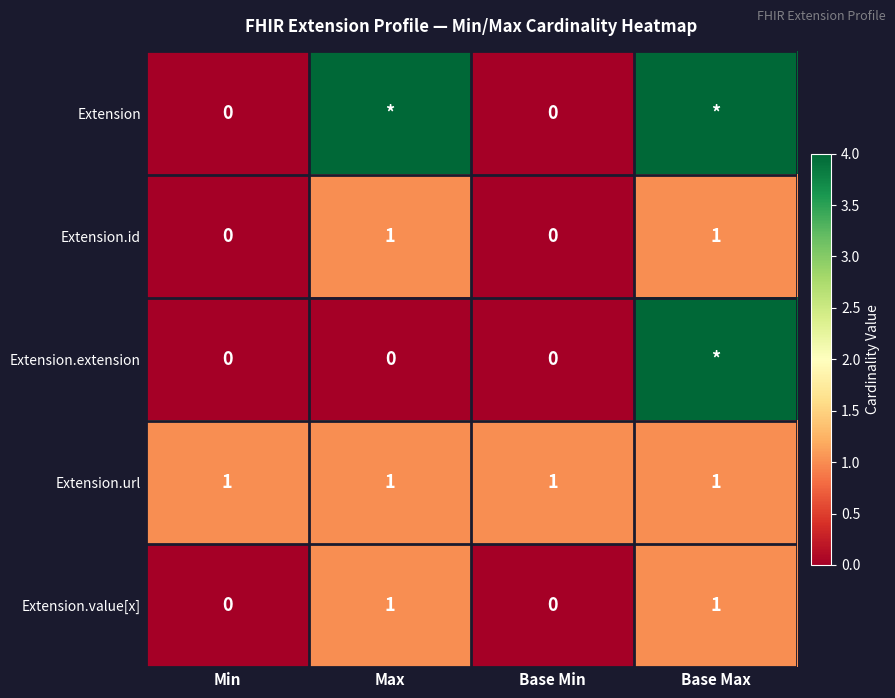

How many series are shown in this chart?

5